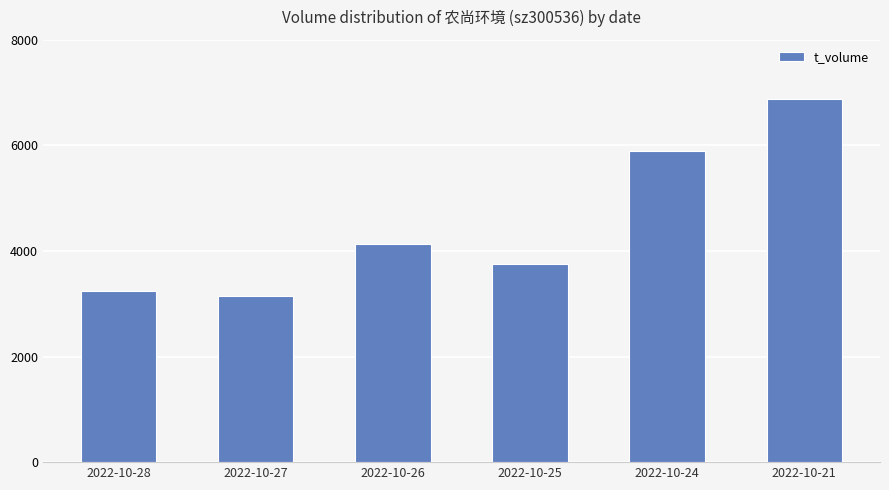

What is the value of the 6th bar from the left?

6888